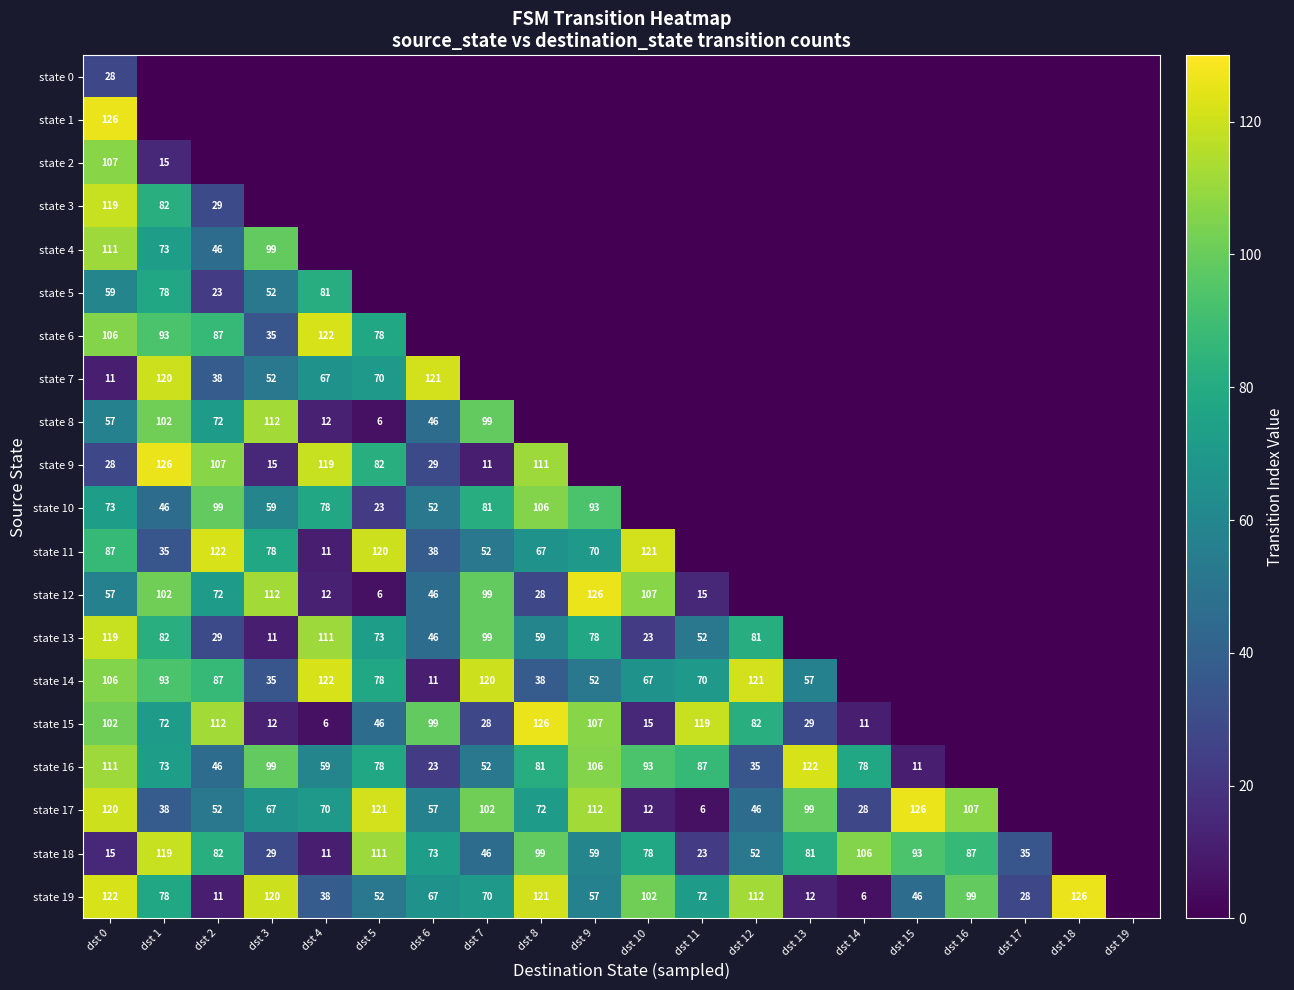

What is the sum of the state 9 values at dst 1 and dst 0?

154